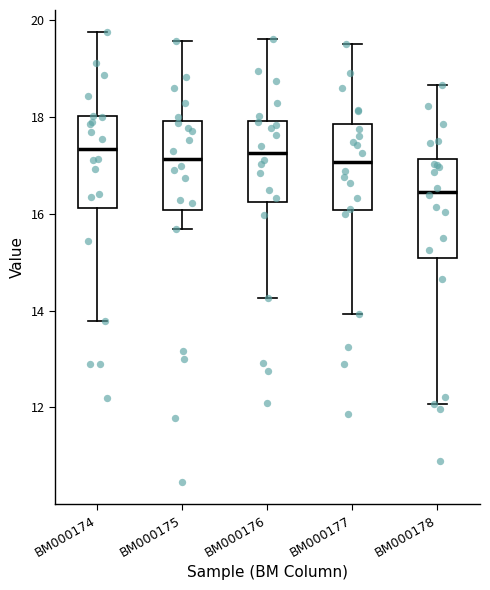

Which box's median line is the lowest?

BM000178